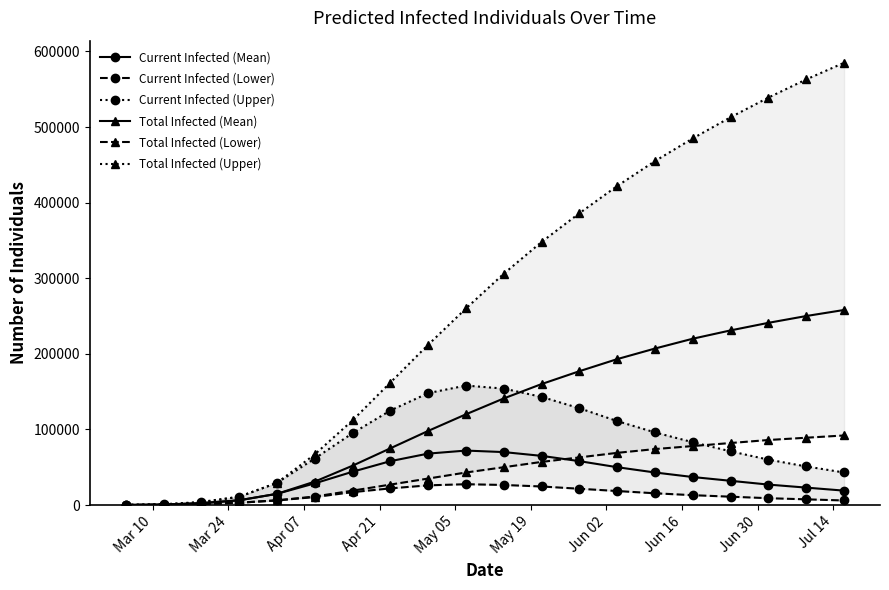

Reading right to left, transcribe all the data shown in this chart.

Current Infected (Mean): 19000	23000	27000	32000	37000	43000	50000	58000	65000	70000	72000	68000	58000	44000	28613	14759	6241	2193	627	78
Current Infected (Lower): 6000	7500	9000	11000	13000	15500	18500	21500	24500	26500	27500	26000	22000	17000	10496	6123	3017	1148	320	40
Current Infected (Upper): 43000	51000	60000	71000	83000	96000	111000	128000	143000	154000	158000	148000	125000	95000	61496	29260	10913	3381	891	112
Total Infected (Mean): 258000	250000	241000	231000	220000	207000	193000	177000	160000	141000	120000	98000	75000	52000	30935	14759	6241	2590	627	78
Total Infected (Lower): 92000	89000	86000	82000	78000	74000	69000	63000	57000	50000	43000	35000	27000	19000	11230	6123	3017	1348	320	40
Total Infected (Upper): 585000	563000	539000	513000	485000	455000	422000	386000	348000	306000	260000	212000	162000	112000	66971	29260	10913	4074	891	112